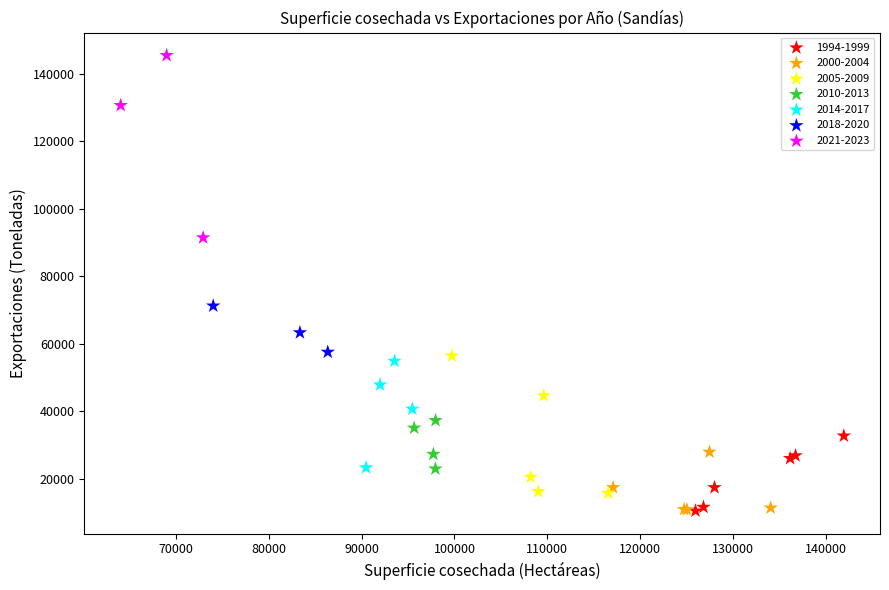

Which series contains the highest Y value?

2021-2023